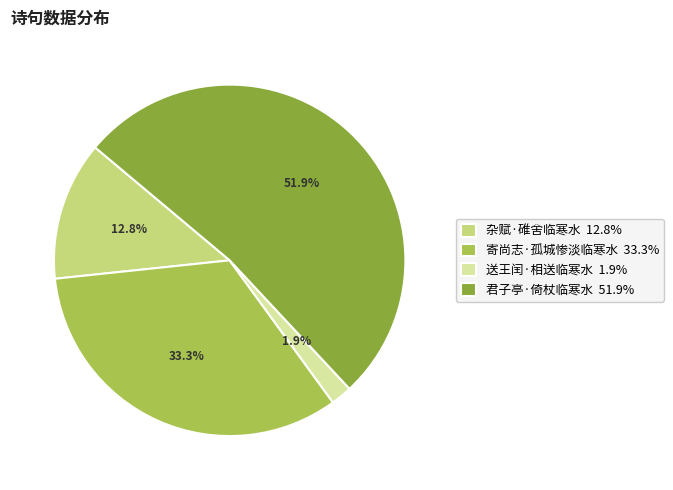

What percentage is NOT represented by 杂赋·碓舍临寒水 12.8%?

87.2%